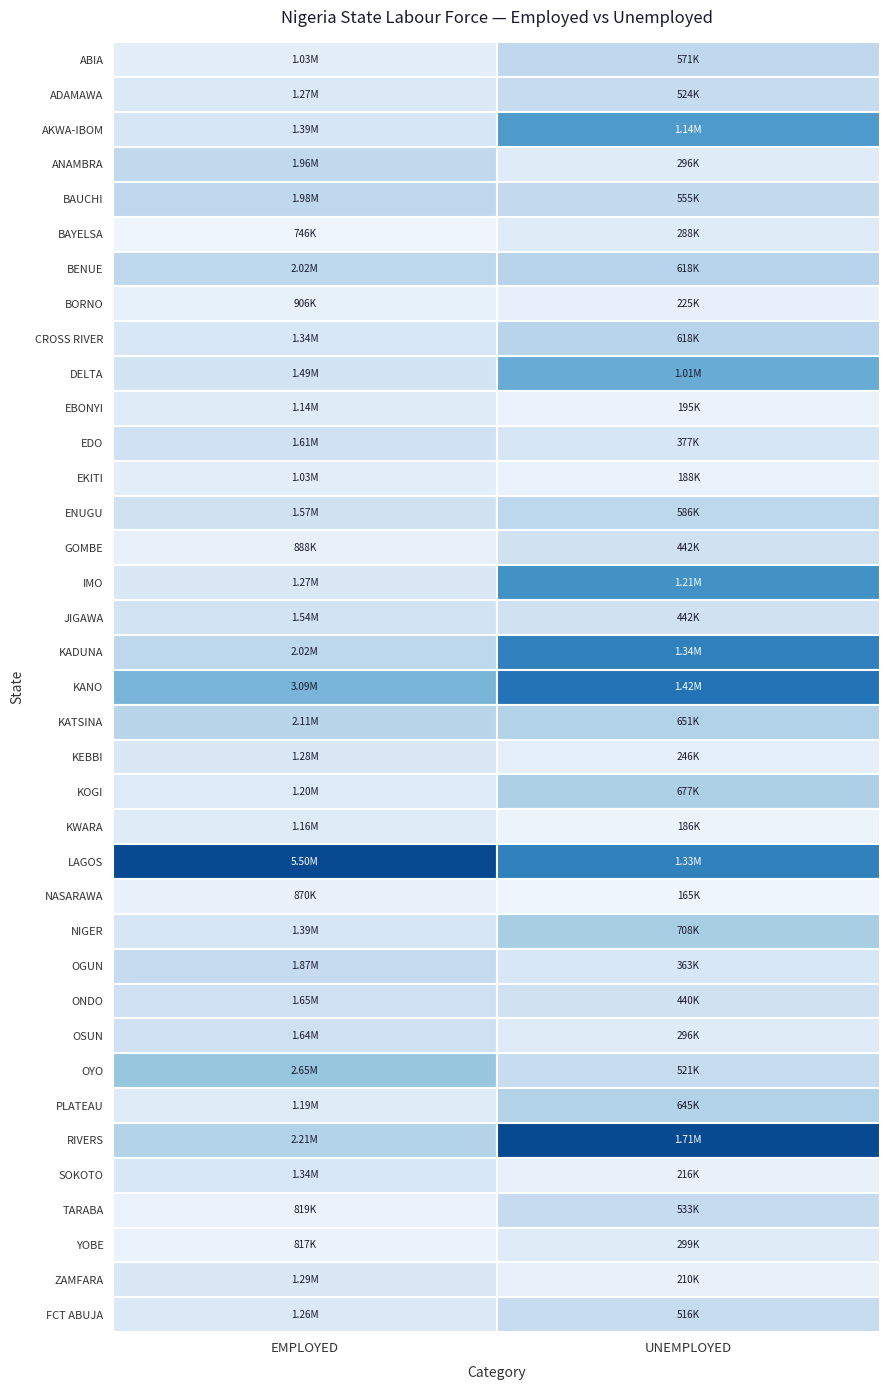

Reading left to right, extract all data points from this chart.

ABIA: 0=1034681	1=570609
ADAMAWA: 0=1265890	1=523719
AKWA-IBOM: 0=1390096	1=1144399
ANAMBRA: 0=1960110	1=296325
BAUCHI: 0=1980254	1=555407
BAYELSA: 0=745609	1=287671
BENUE: 0=2023111	1=617938
BORNO: 0=905571	1=224583
CROSS RIVER: 0=1341191	1=618484
DELTA: 0=1488604	1=1005848
EBONYI: 0=1142164	1=194868
EDO: 0=1609031	1=376734
EKITI: 0=1030462	1=188386
ENUGU: 0=1565271	1=585568
GOMBE: 0=887821	1=442478
IMO: 0=1274875	1=1209882
JIGAWA: 0=1536750	1=442495
KADUNA: 0=2023563	1=1339952
KANO: 0=3088157	1=1424686
KATSINA: 0=2106028	1=650682
KEBBI: 0=1281678	1=245697
KOGI: 0=1201893	1=677097
KWARA: 0=1162574	1=186163
LAGOS: 0=5502380	1=1329490
NASARAWA: 0=870027	1=165232
NIGER: 0=1385822	1=707559
OGUN: 0=1866467	1=362720
ONDO: 0=1645270	1=440389
OSUN: 0=1641941	1=295590
OYO: 0=2653491	1=521216
PLATEAU: 0=1187019	1=645166
RIVERS: 0=2207671	1=1714189
SOKOTO: 0=1341039	1=216339
TARABA: 0=818793	1=532520
YOBE: 0=817372	1=298563
ZAMFARA: 0=1285512	1=209978
FCT ABUJA: 0=1259093	1=515996